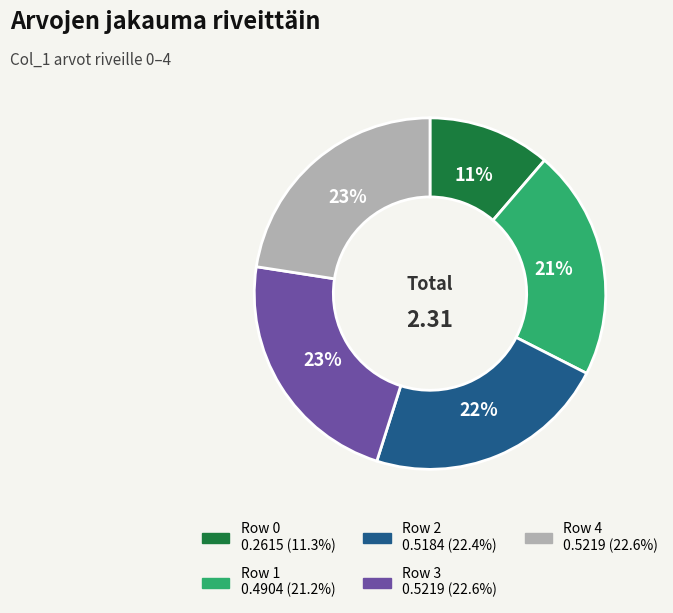

To the nearest percent, what is the average slice percentage?

20%